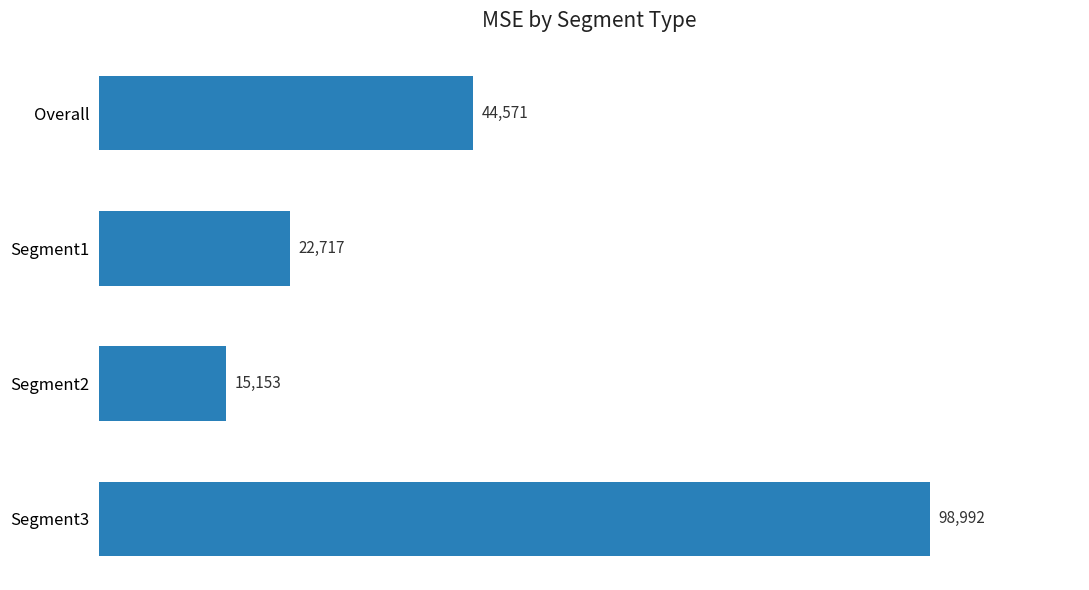

Is it true that the value at Segment1 is 13922.8?

False